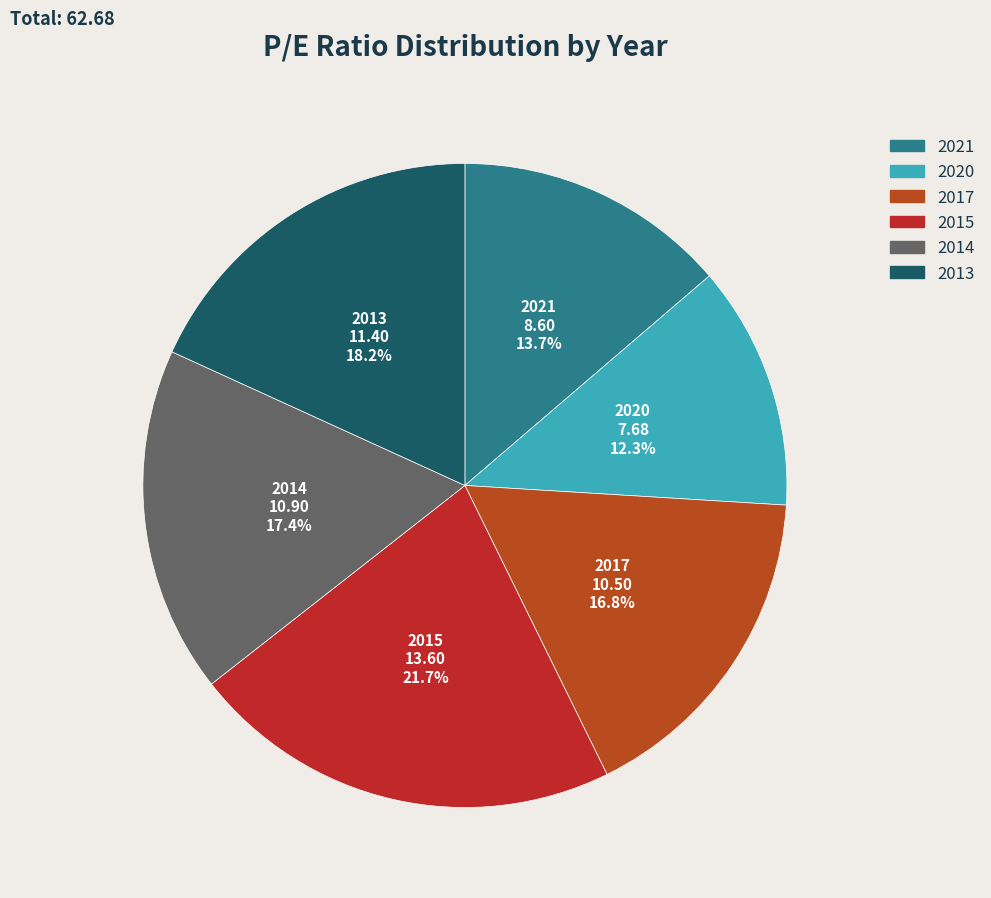

Is 2020 the majority of the pie?

No